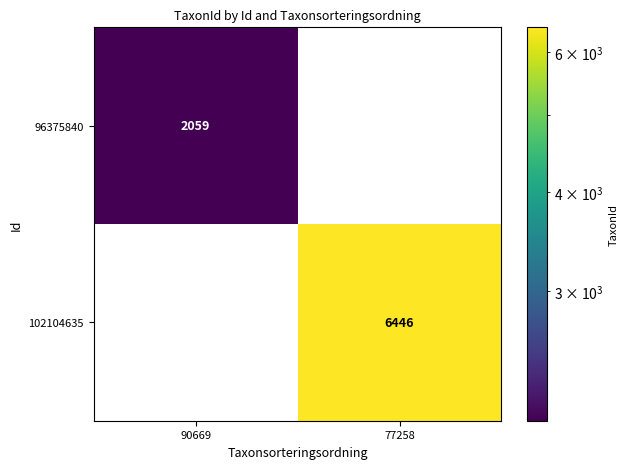

At which label is 96375840 closest to 1029?

77258